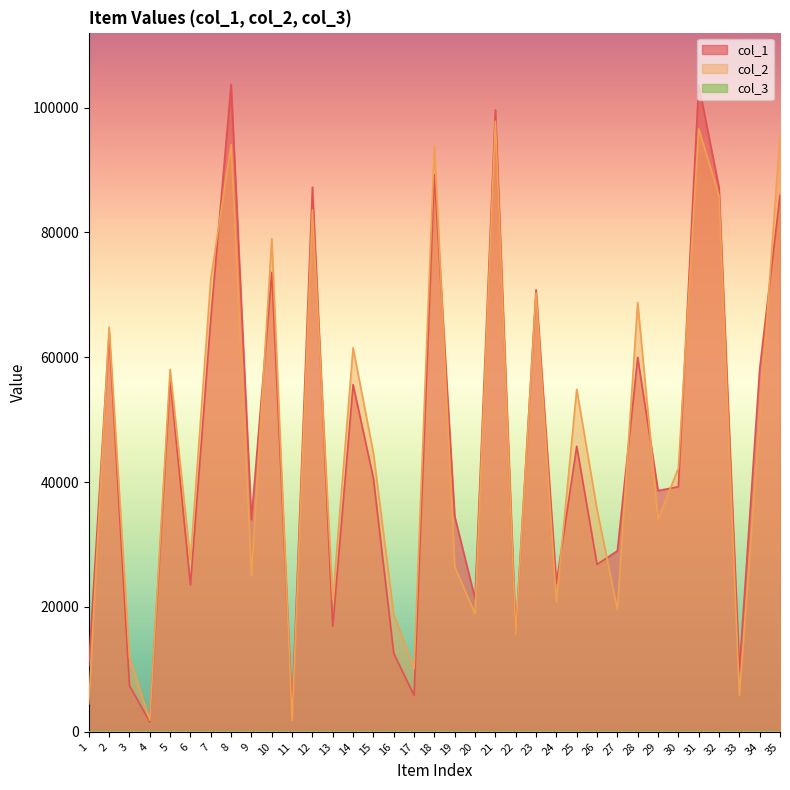

The value of col_2 at 7 is 105898. True or false?

False